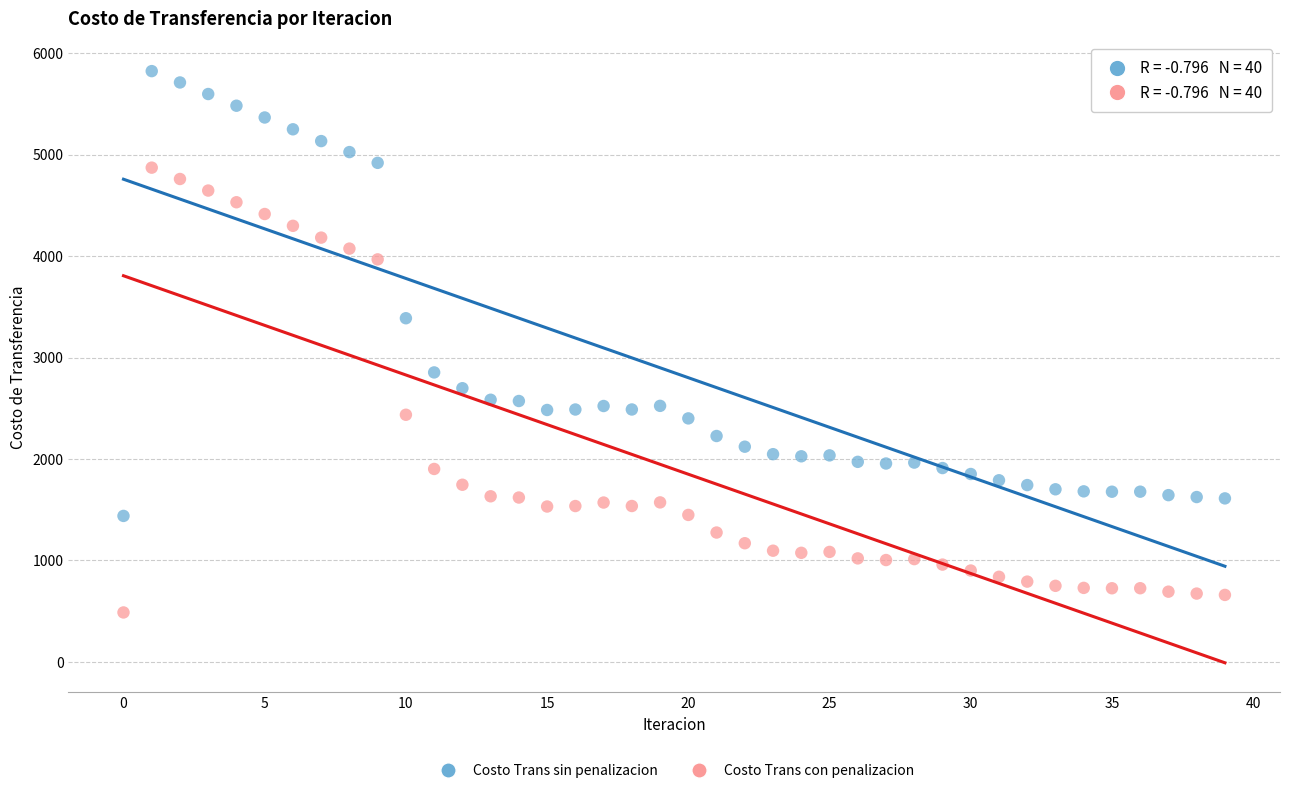

What are all the series names shown in the legend?

Costo Trans sin penalizacion, Costo Trans con penalizacion